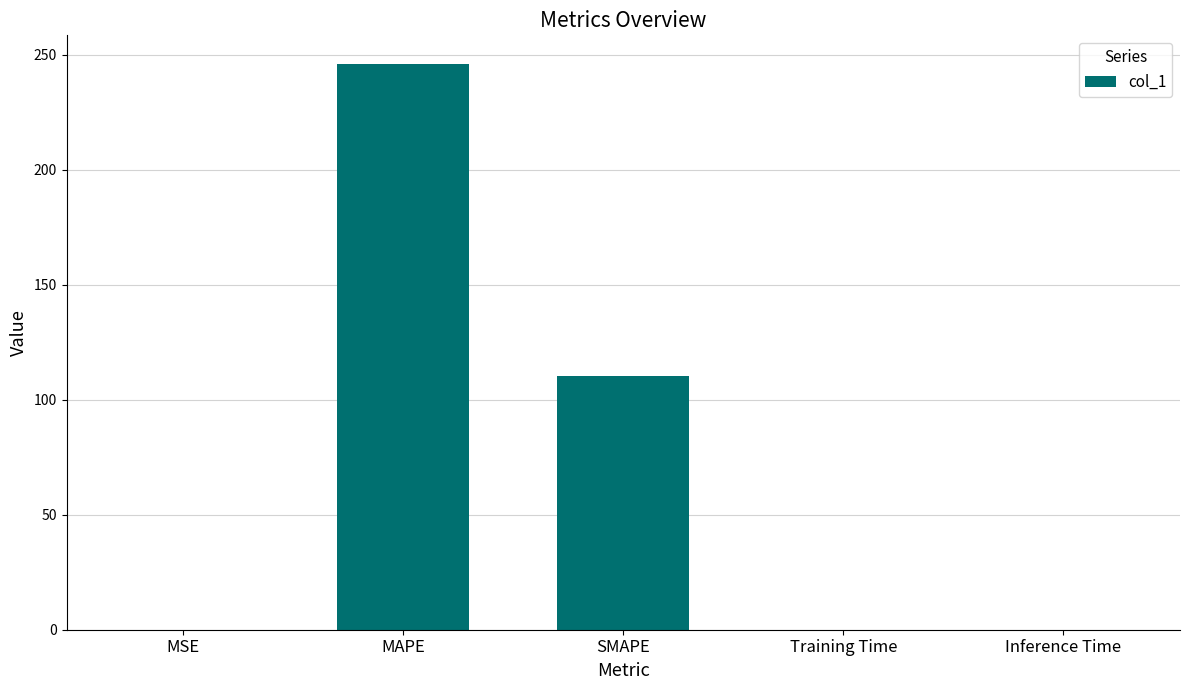

True or false: the data shows 246.2 at MAPE.

True